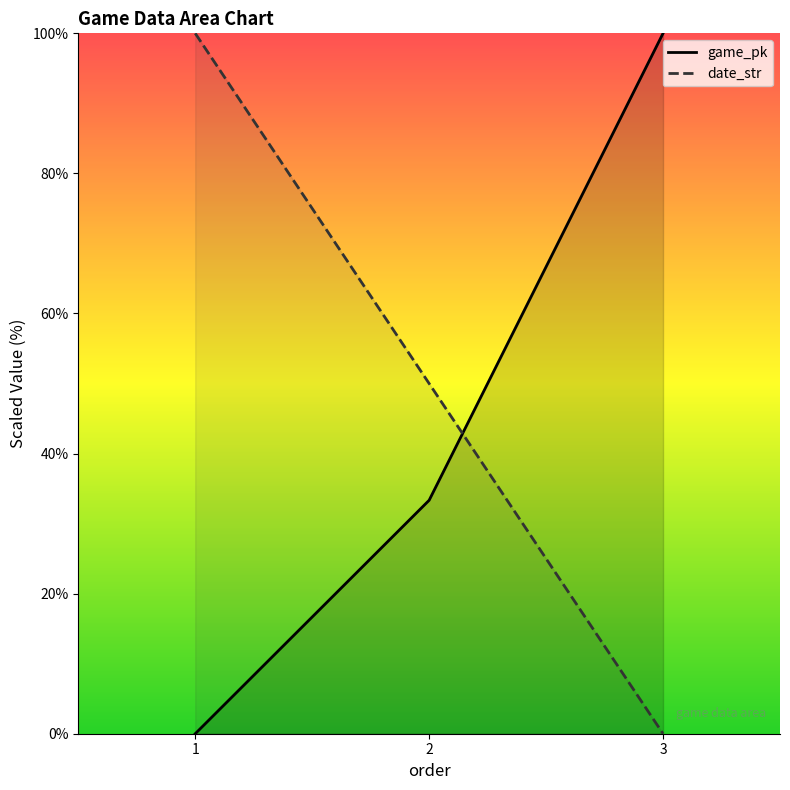

At how many categories does at least one series exceed 38?

3